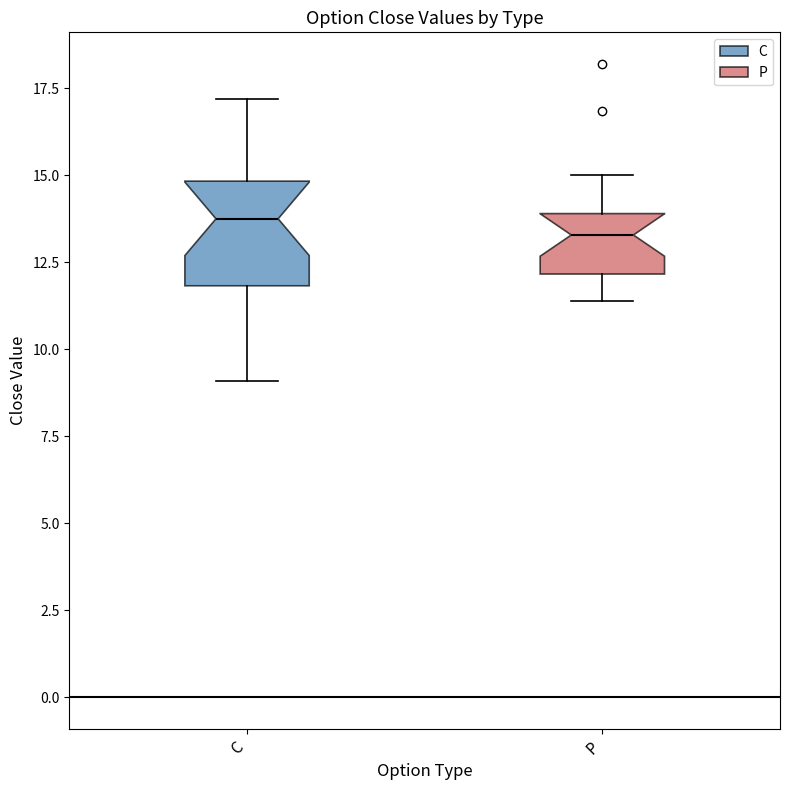

Comparing the boxes themselves (not the whiskers), which one is the tallest?

C